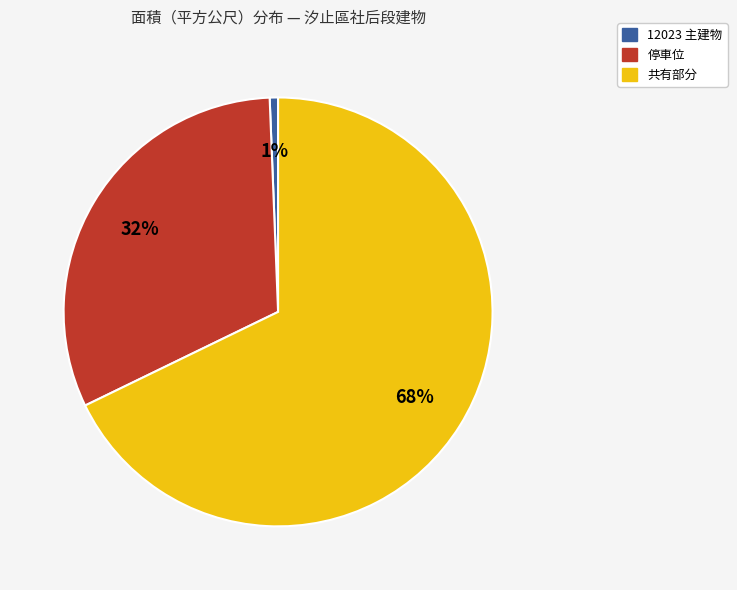

Is there any slice that represents more than half of the pie?

Yes